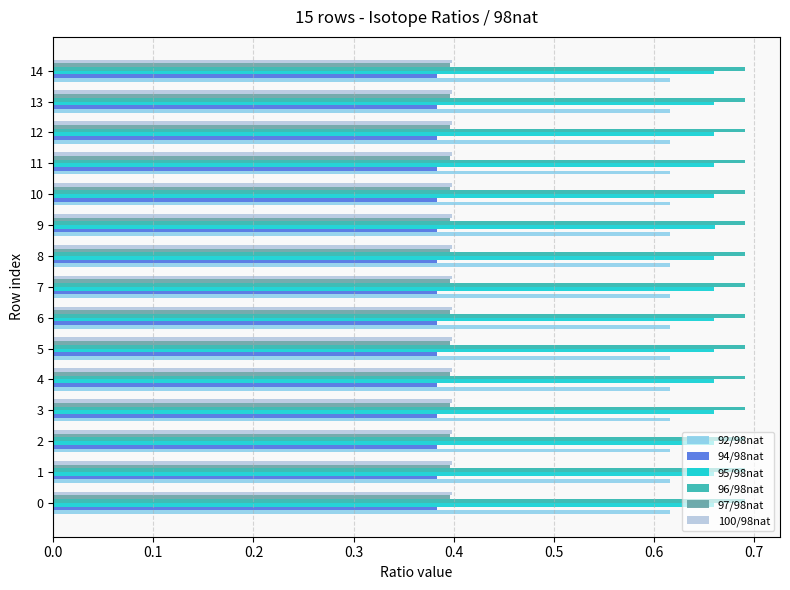

What is the total value across all series at 6?

3.1